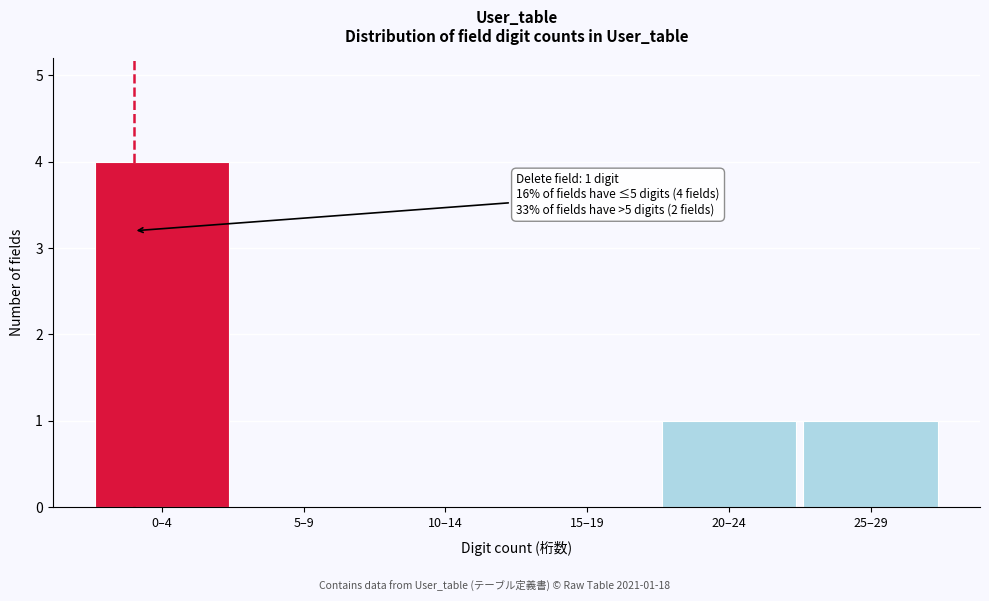

Reading left to right, what are all the values shown in this chart?

0–4=4	5–9=0	10–14=0	15–19=0	20–24=1	25–29=1